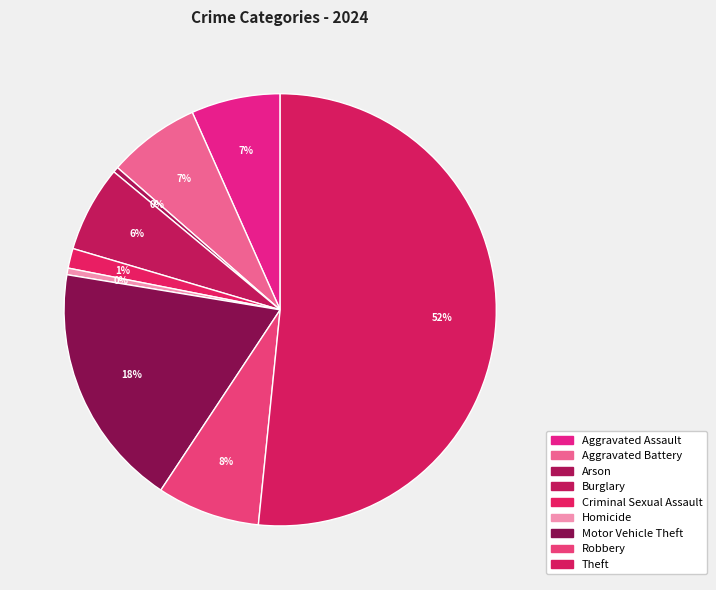

How many slices are in this pie chart?

9